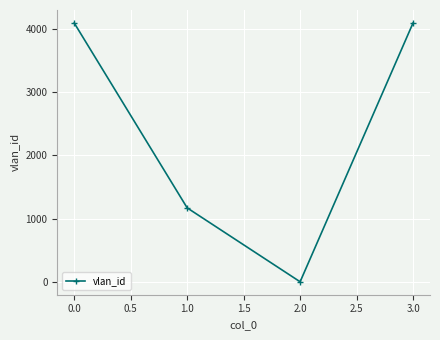

What is the greatest value displayed?

4095